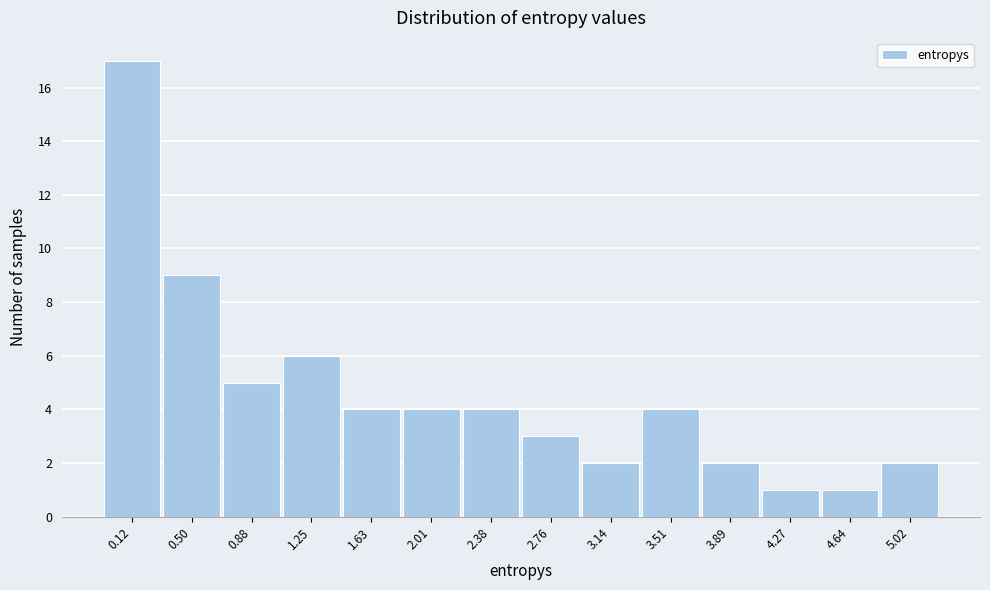

Reading left to right, what are all the values shown in this chart?

0.12=17	0.50=9	0.88=5	1.25=6	1.63=4	2.01=4	2.38=4	2.76=3	3.14=2	3.51=4	3.89=2	4.27=1	4.64=1	5.02=2